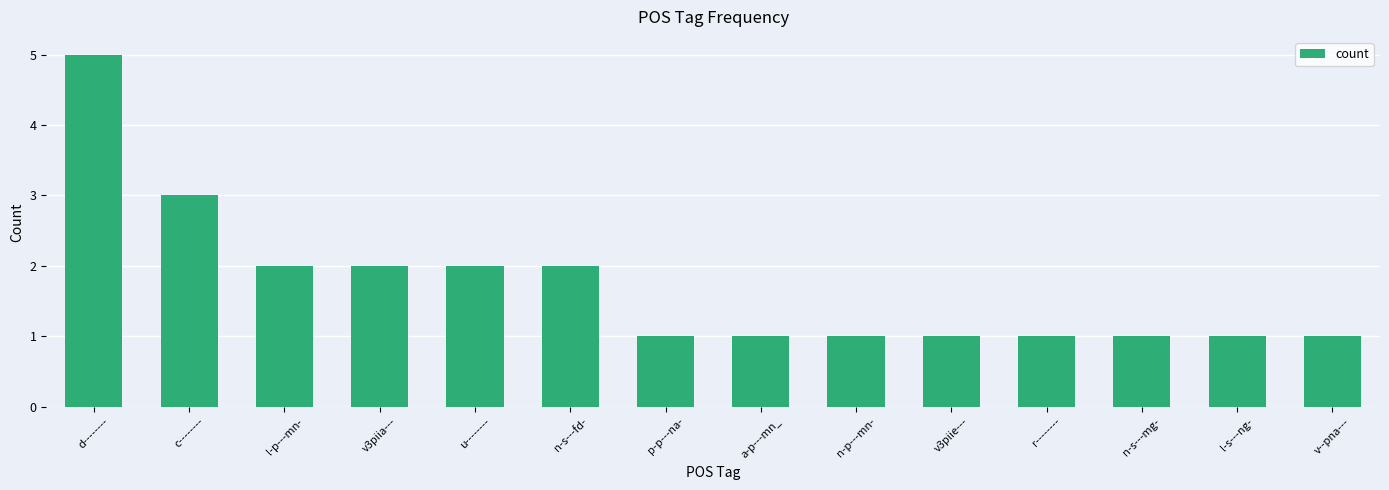

Reading right to left, extract all data points from this chart.

1	1	1	1	1	1	1	1	2	2	2	2	3	5